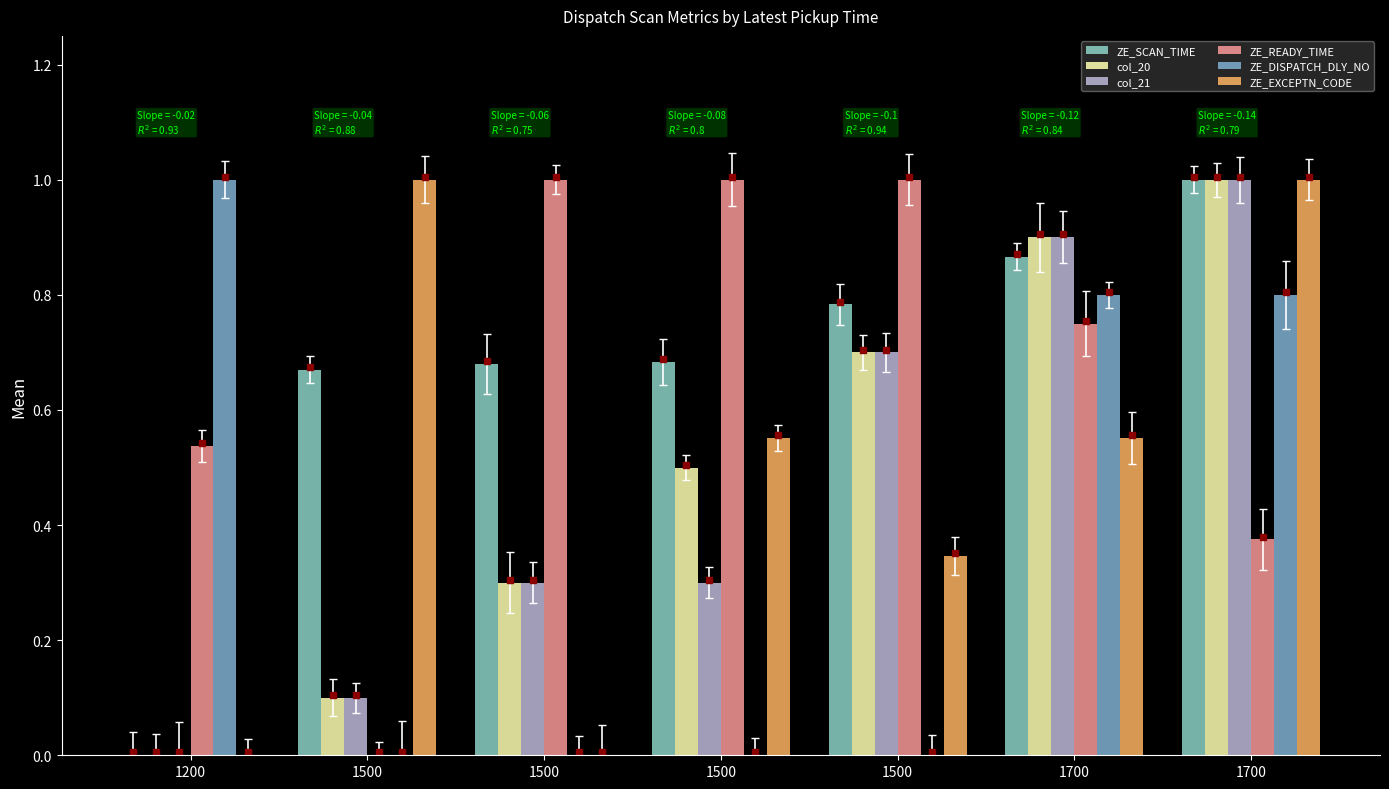

Between 1700 and 1700, which is larger?

1700